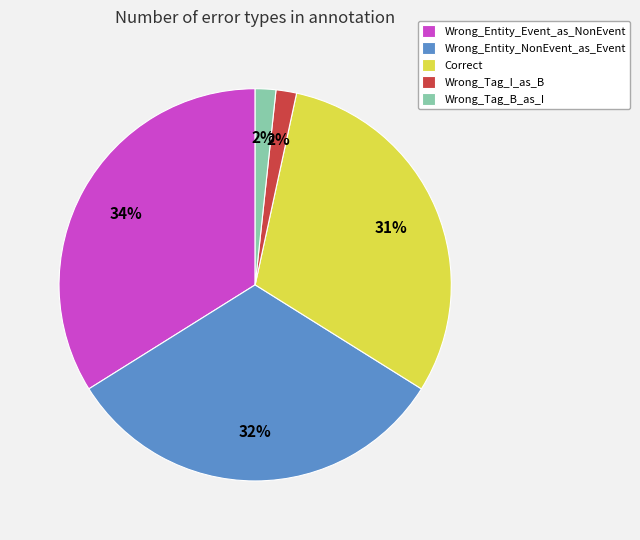

To the nearest percent, what is the average slice percentage?

20%